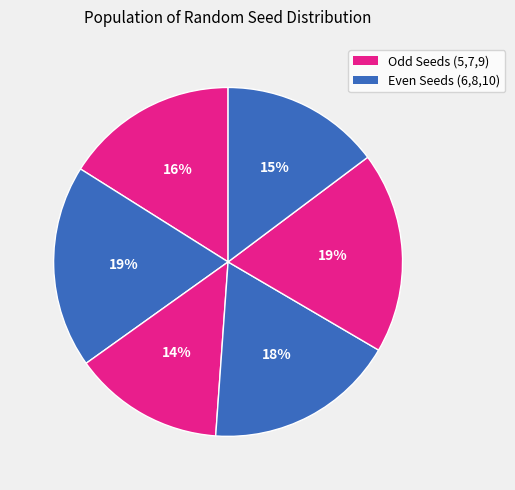

Count the number of slices in the pie.

6